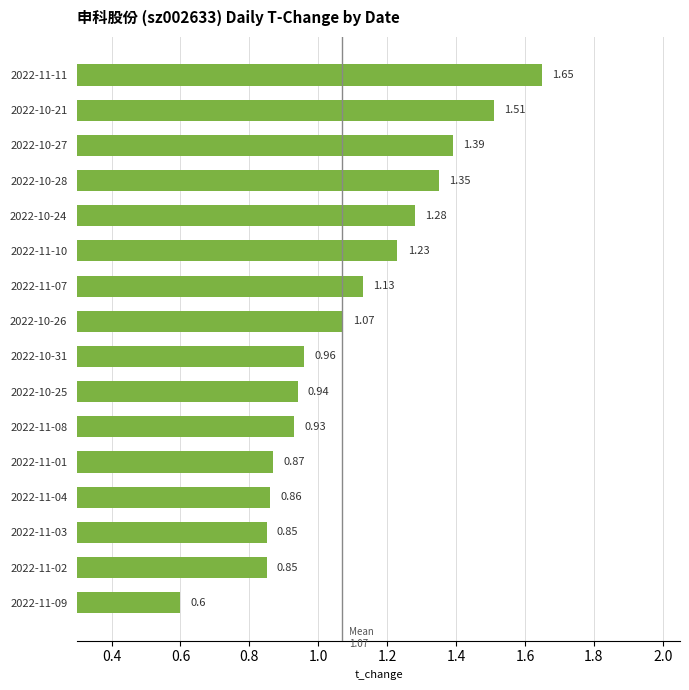

At which label is the value closest to 1?

2022-10-31